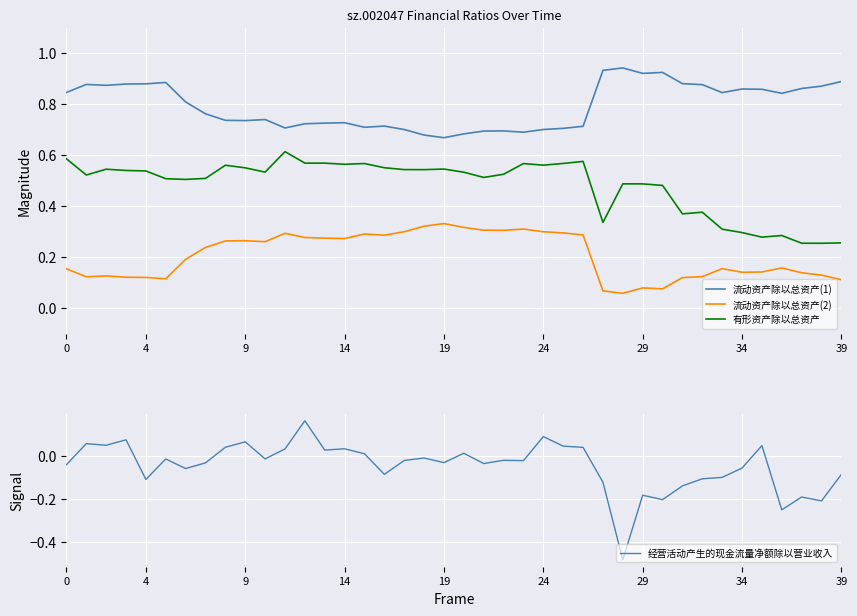

How many data points does each series have?

40